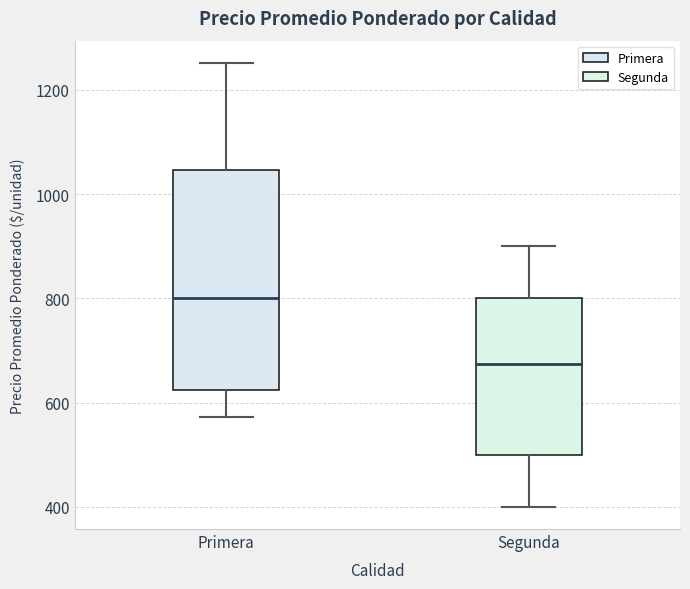

Which box has the lowest median line?

Segunda